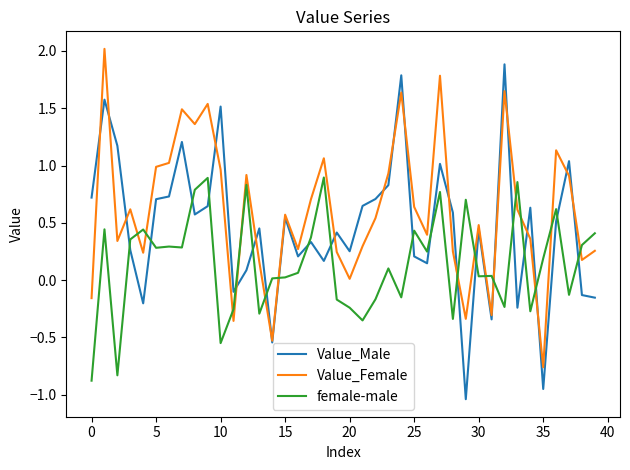

List the series in order of their peak value, highest first.

Value_Female, Value_Male, female-male